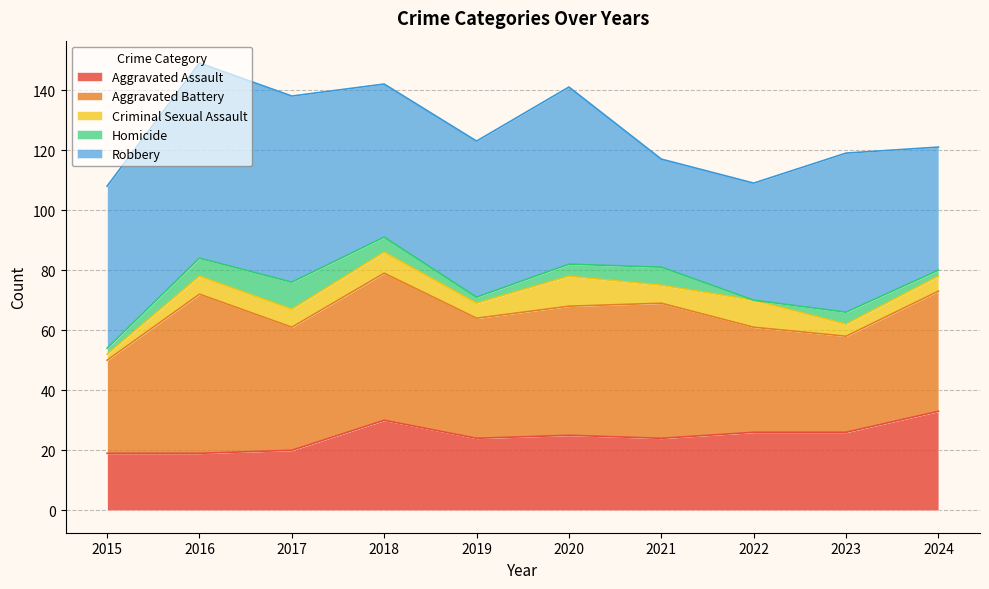

Rank the series by their maximum value, from highest to lowest.

Robbery, Aggravated Battery, Aggravated Assault, Criminal Sexual Assault, Homicide